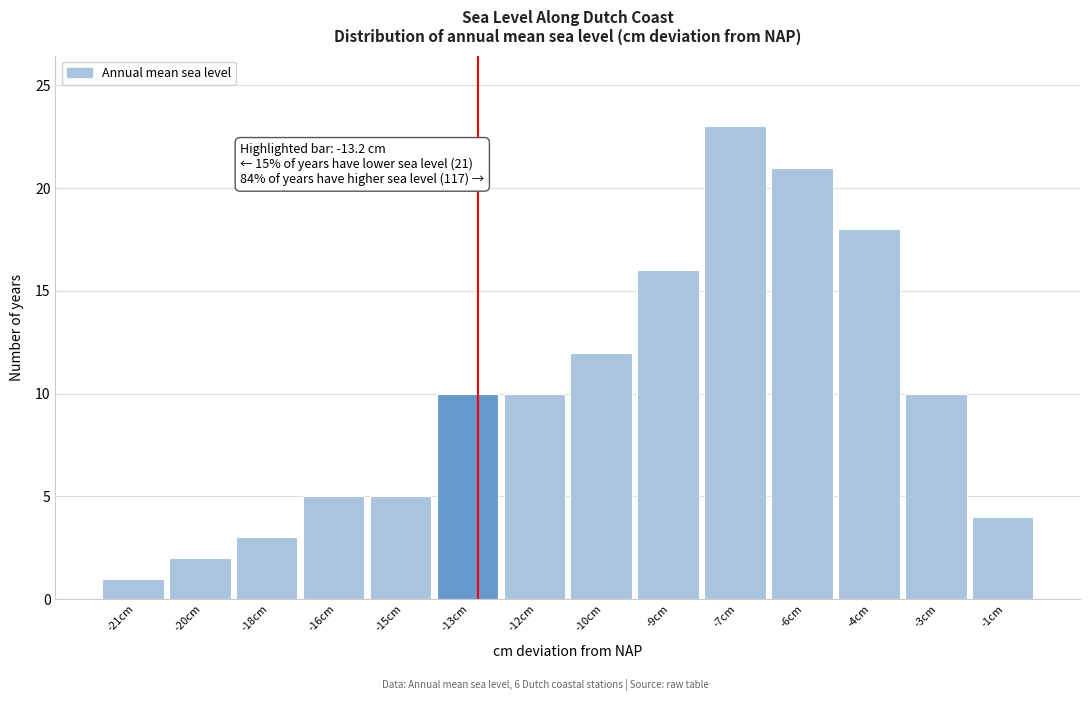

Reading left to right, transcribe all the data shown in this chart.

-21cm=1	-20cm=2	-18cm=3	-16cm=5	-15cm=5	-13cm=10	-12cm=10	-10cm=12	-9cm=16	-7cm=23	-6cm=21	-4cm=18	-3cm=10	-1cm=4